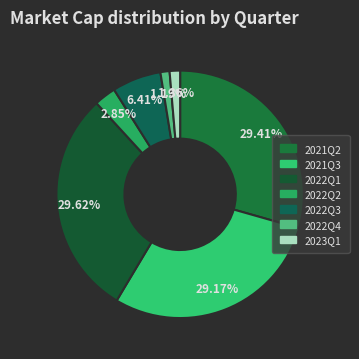

Does 2021Q2 account for over 50% of the chart?

No